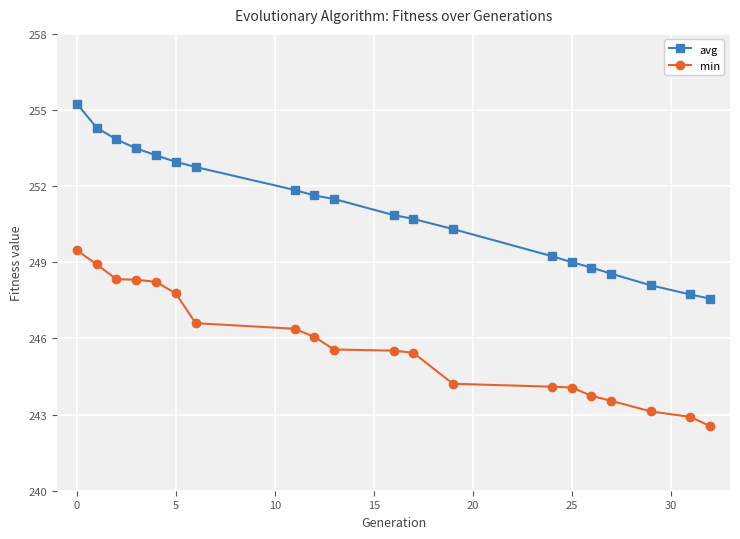

Which series has the widest spread of values?

avg